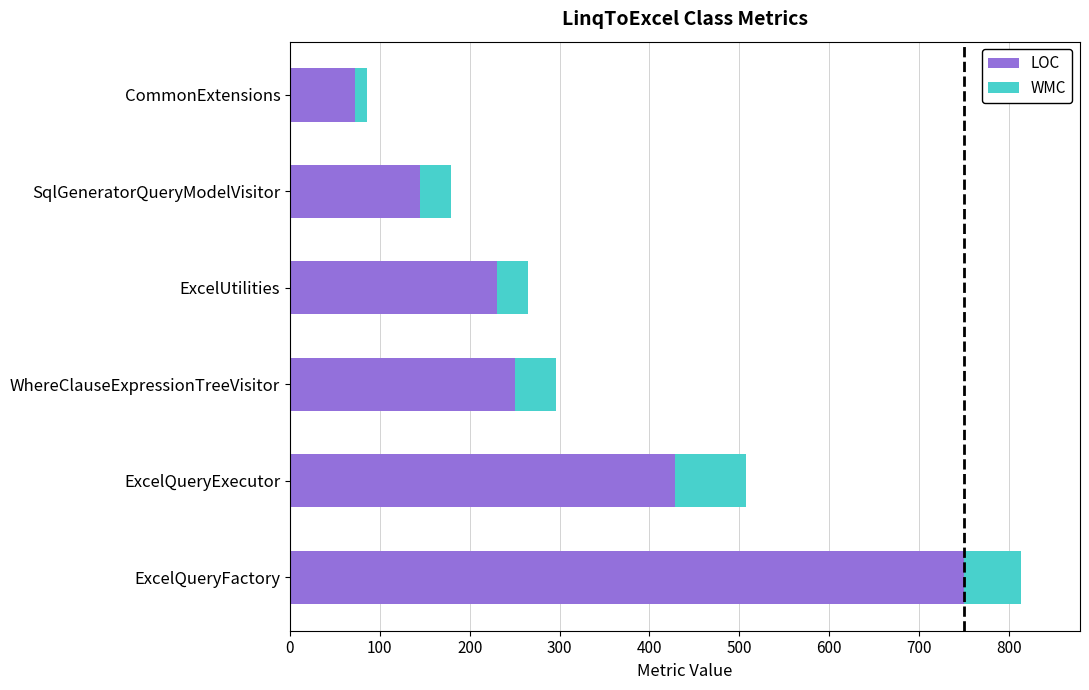

At which label does LOC reach its peak?

ExcelQueryFactory